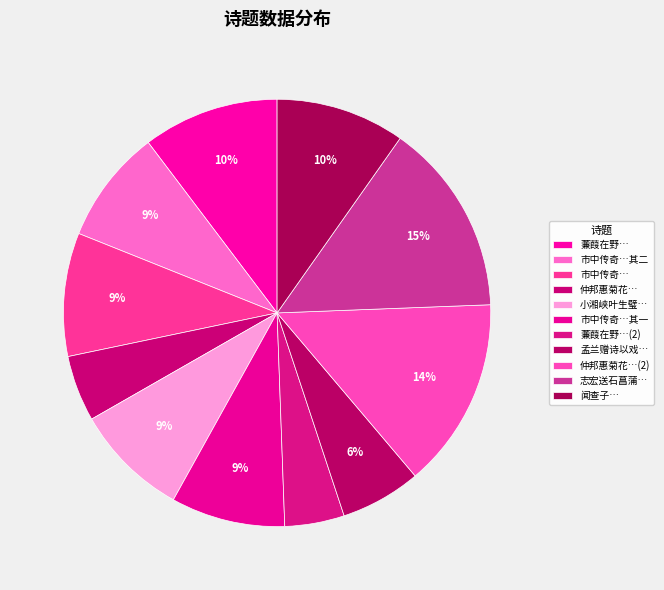

Count the number of slices in the pie.

11